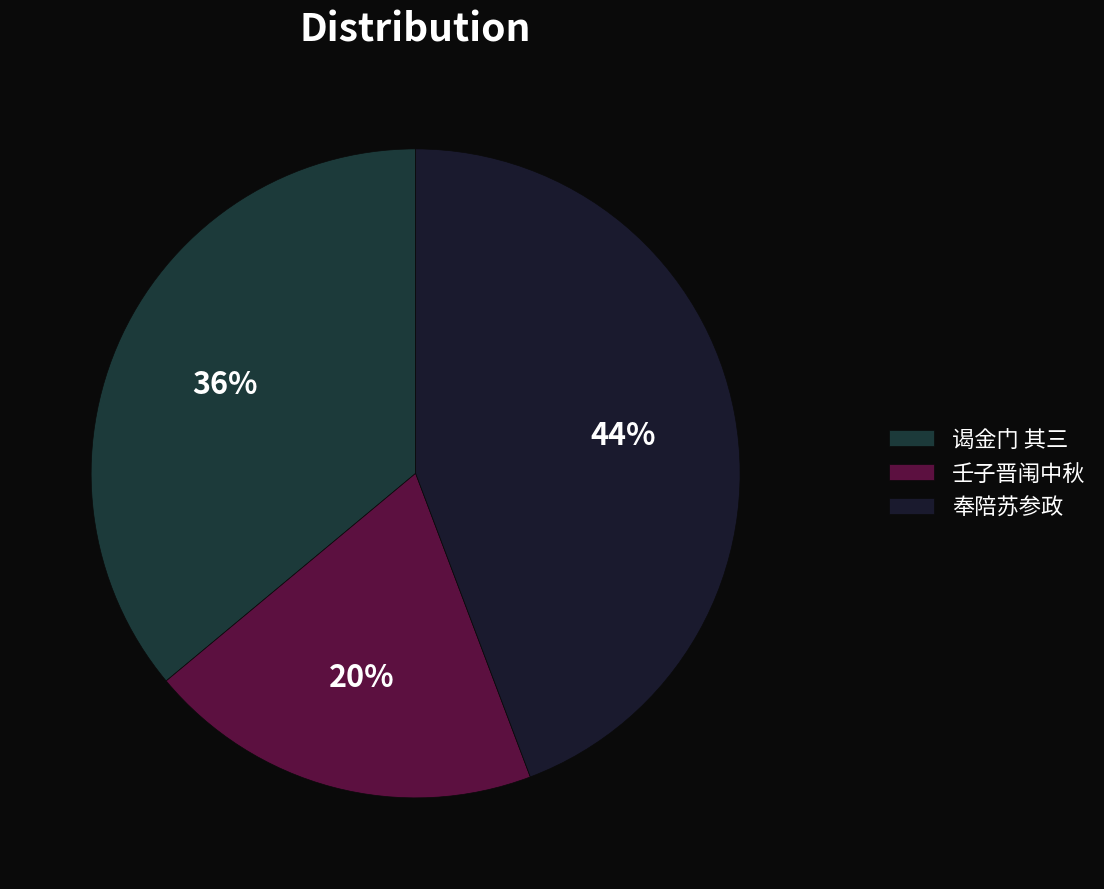

Count the number of slices in the pie.

3